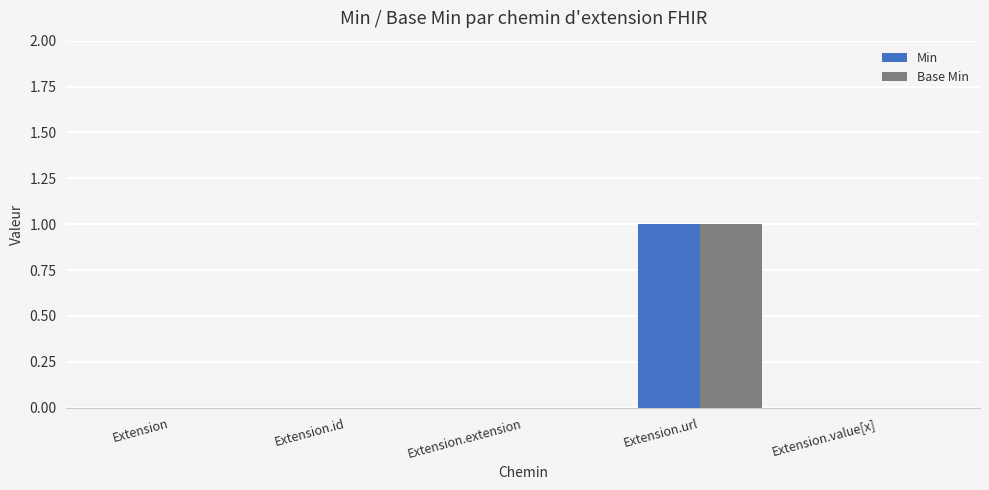

At which category is the sum across all series the highest?

Extension.url